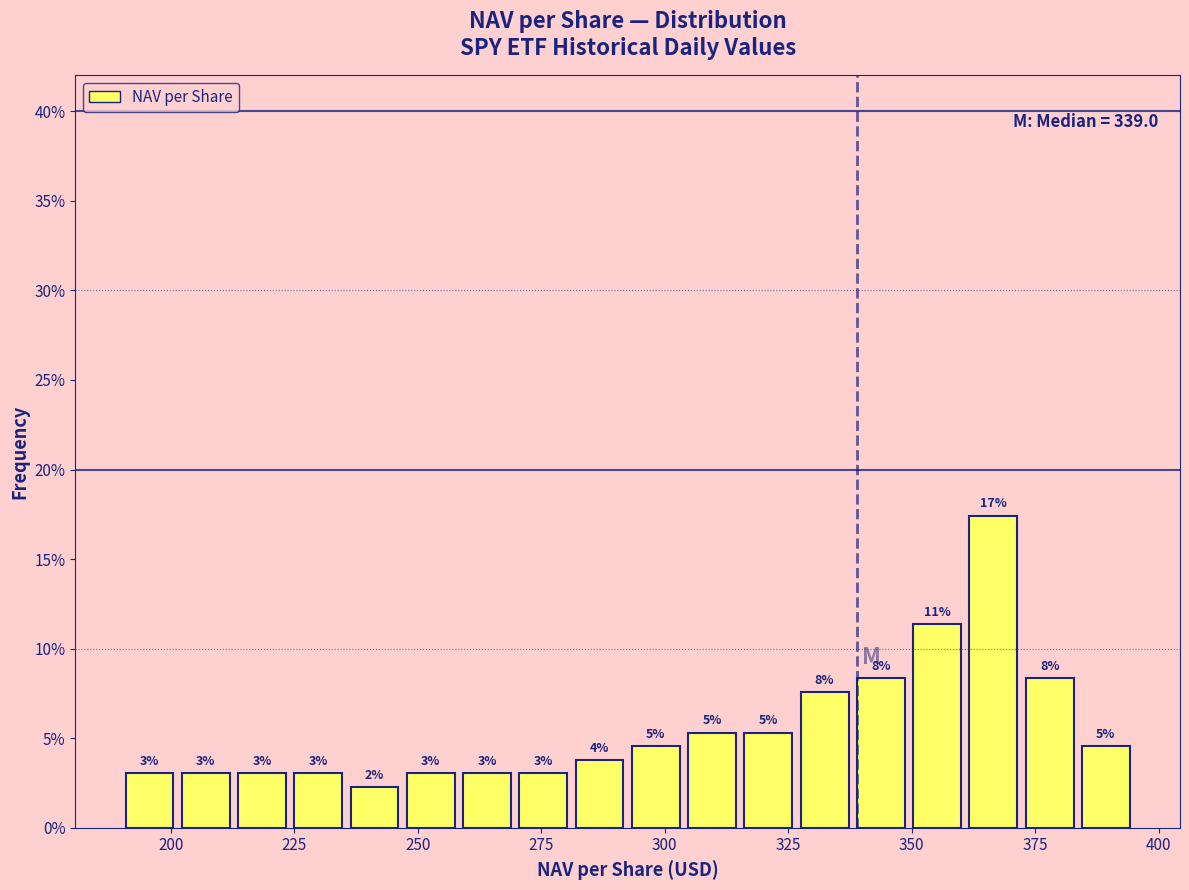

Around what value on the x-axis is the tallest bar? Give the approximate position of its centre, as read against the axis.

365